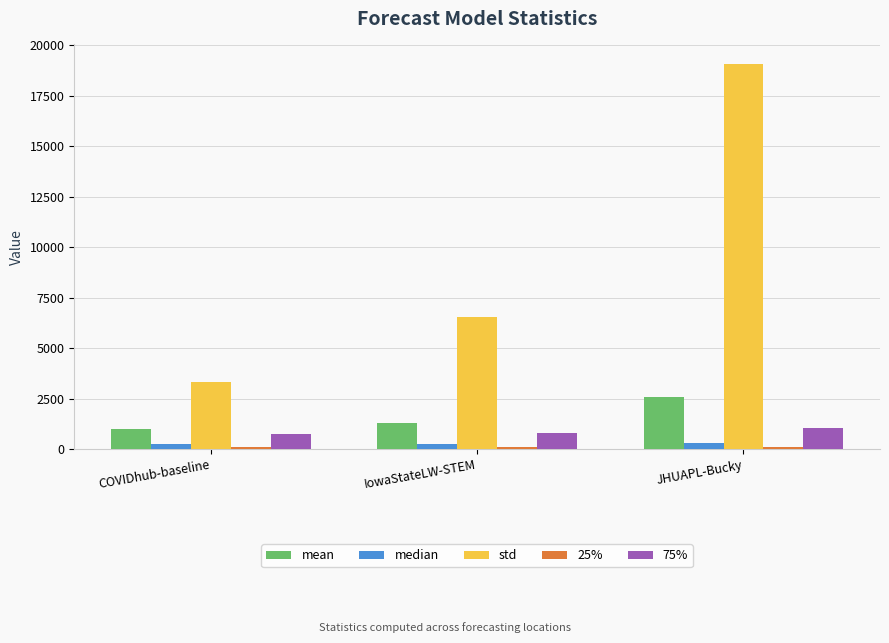

What is the approximate value of mean at JHUAPL-Bucky?

2564.1